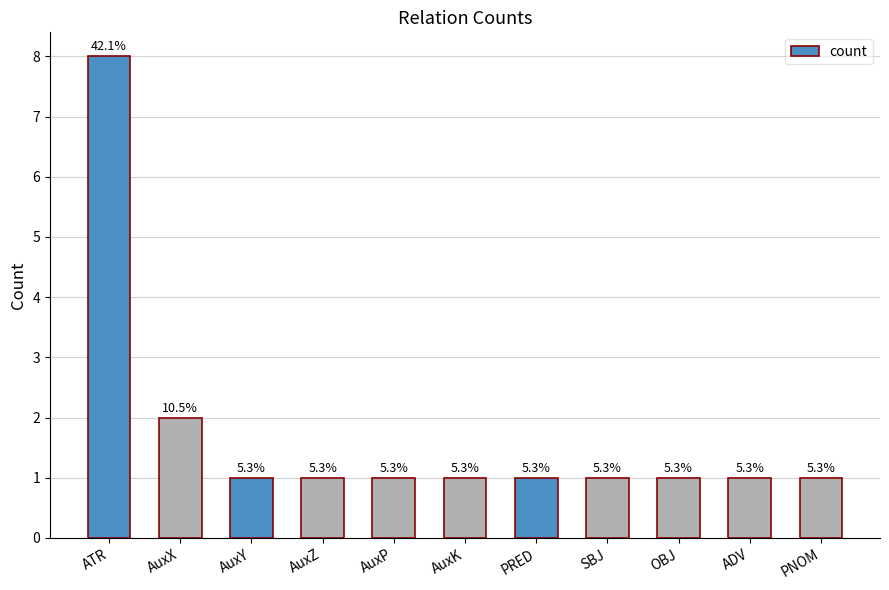

Reading right to left, extract all data points from this chart.

PNOM=1	ADV=1	OBJ=1	SBJ=1	PRED=1	AuxK=1	AuxP=1	AuxZ=1	AuxY=1	AuxX=2	ATR=8